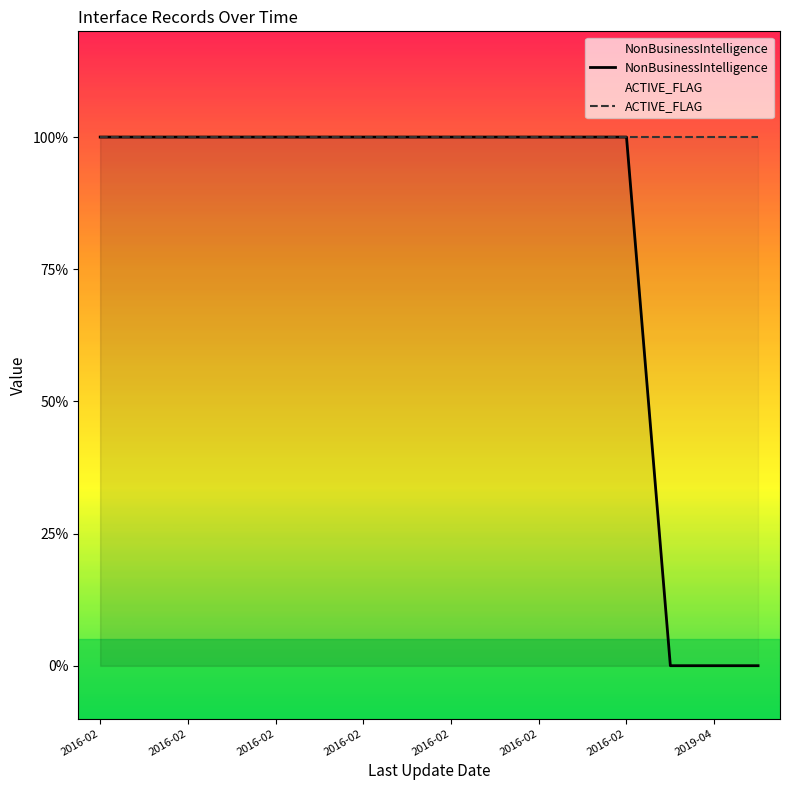

What is the difference between the second highest and second lowest values in the NonBusinessIntelligence series?

1